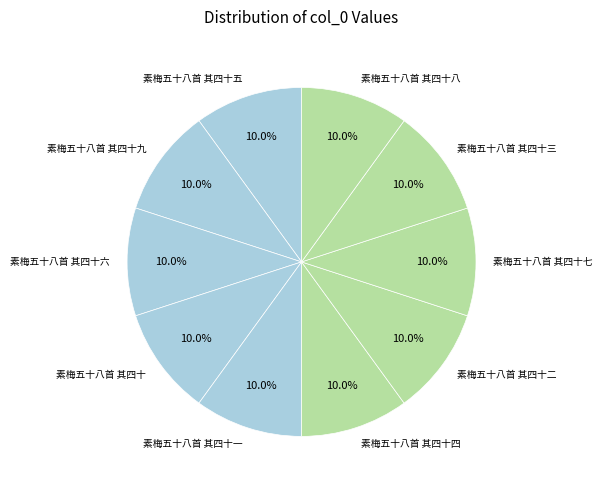

How many segments does this pie chart have?

10